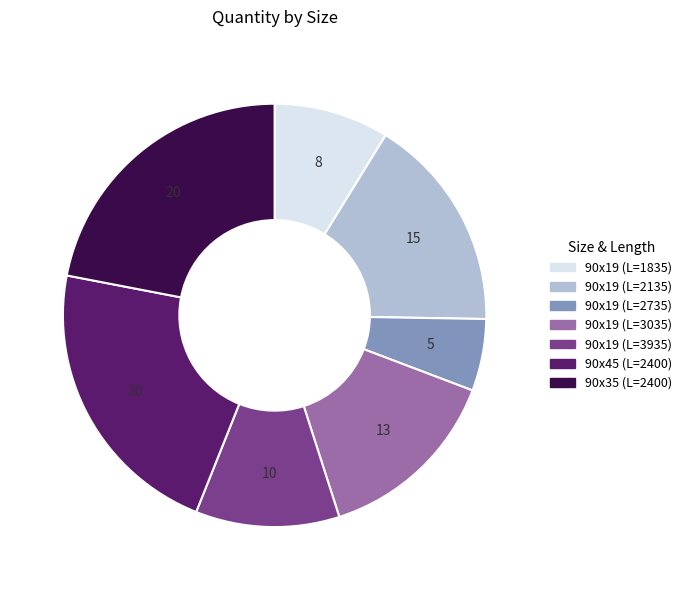

Which category has the smallest portion of the pie?

90x19 (L=2735)